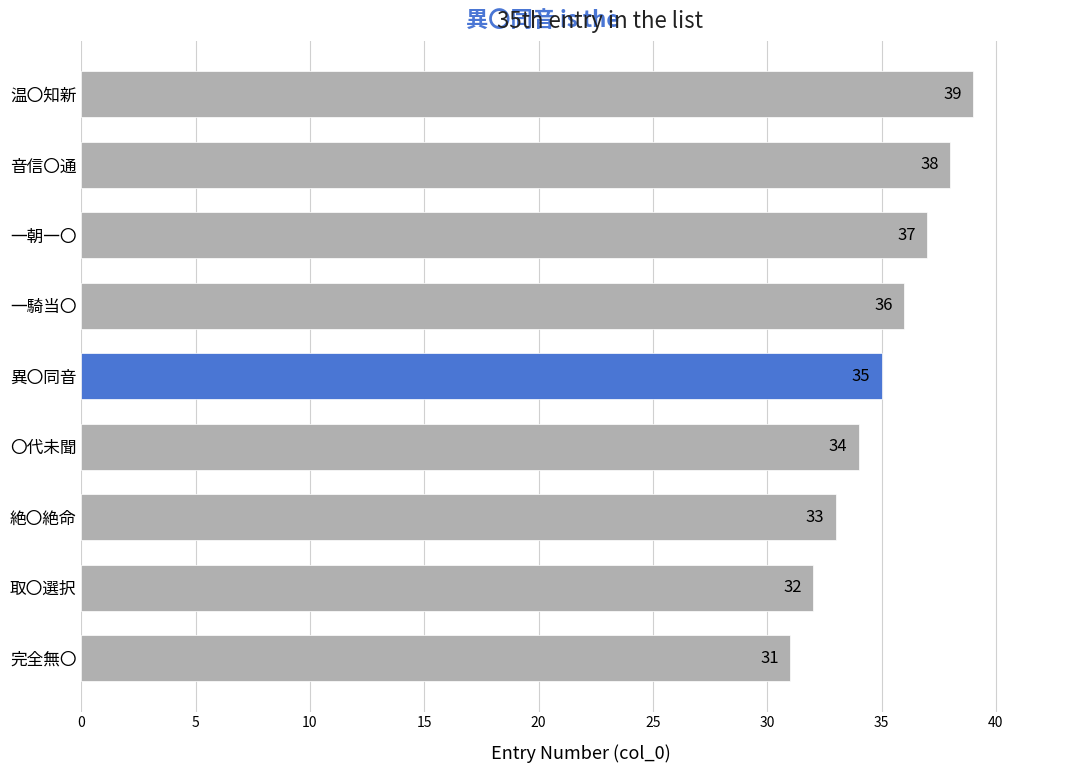

Count the number of data series in this chart.

1